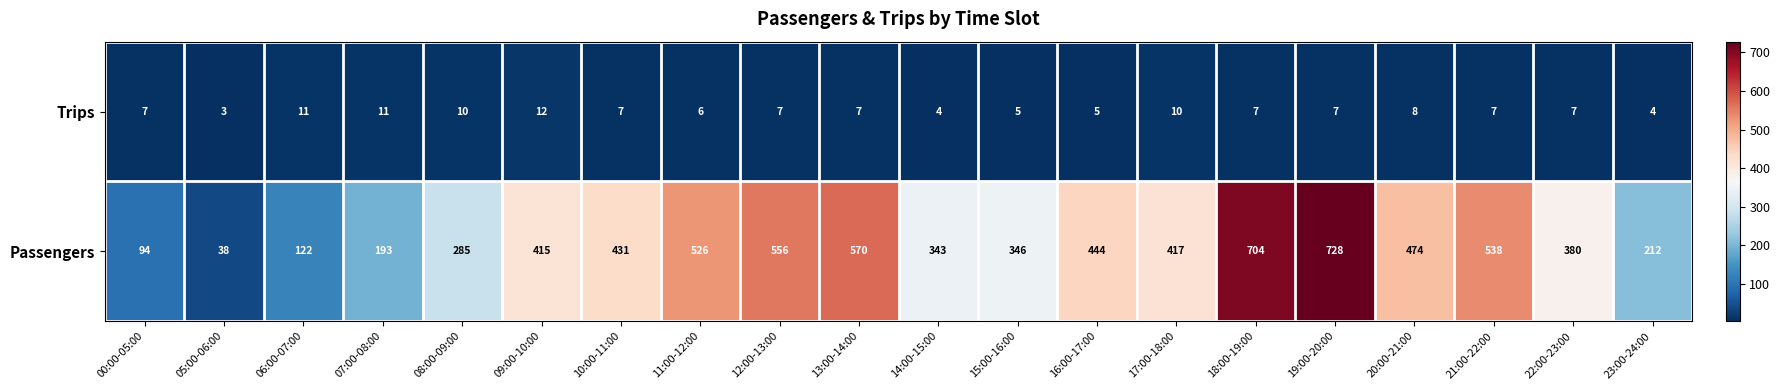

What is the total value across all series at 07:00-08:00?

204